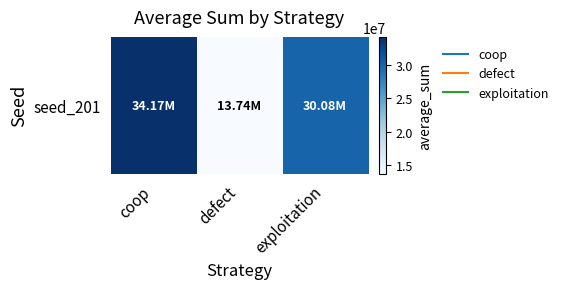

Is it true that the value at coop is 34174891?

True